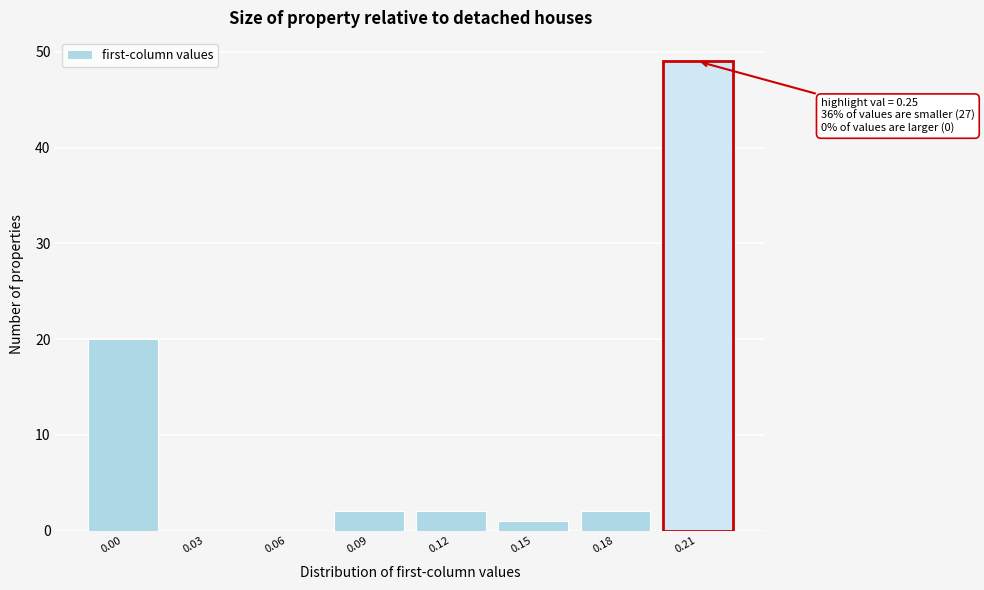

Reading left to right, transcribe all the data shown in this chart.

0.00=20	0.03=0	0.06=0	0.09=2	0.12=2	0.15=1	0.18=2	0.21=49